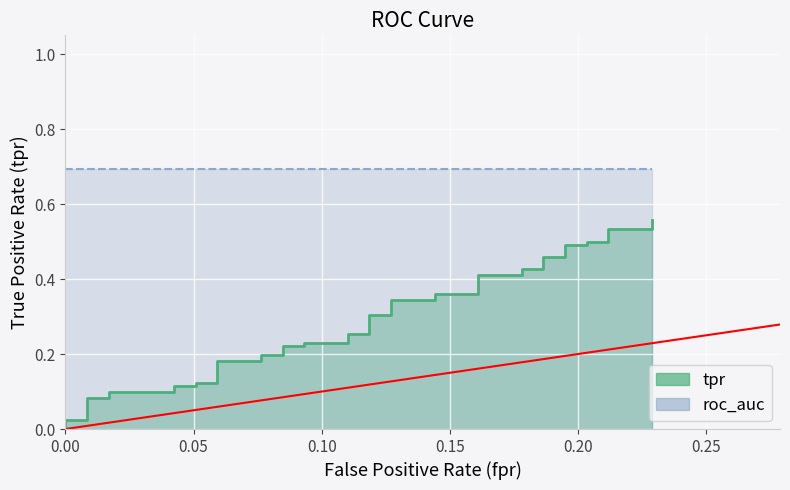

What is the difference between the values at 19 and 25?

0.1